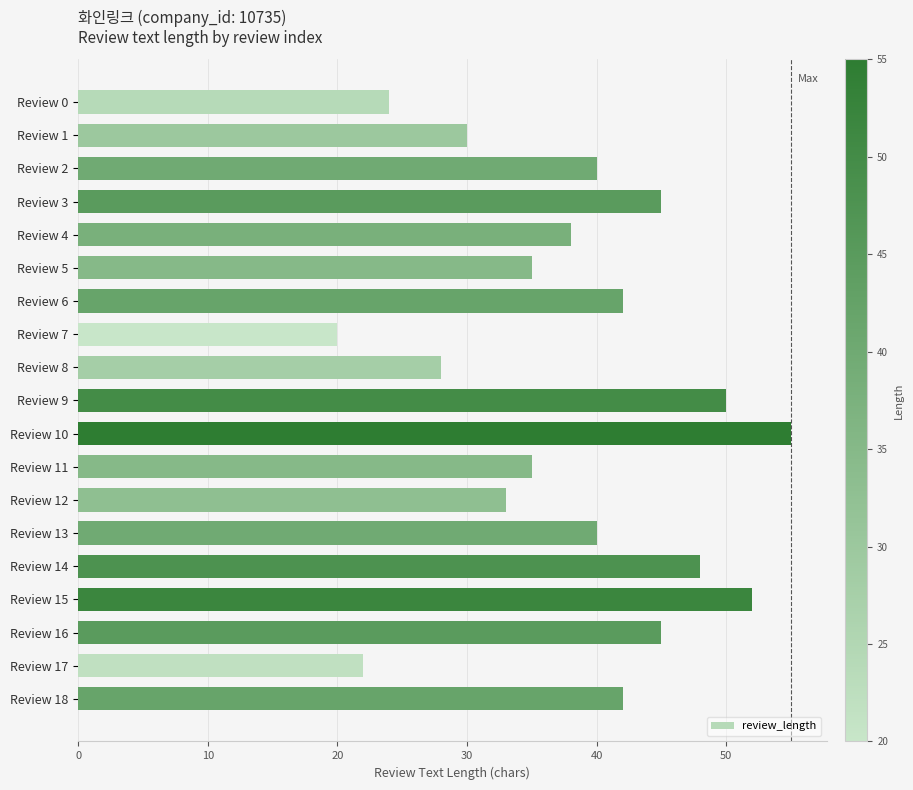

The chart shows a value of 93 at Review 10. True or false?

False